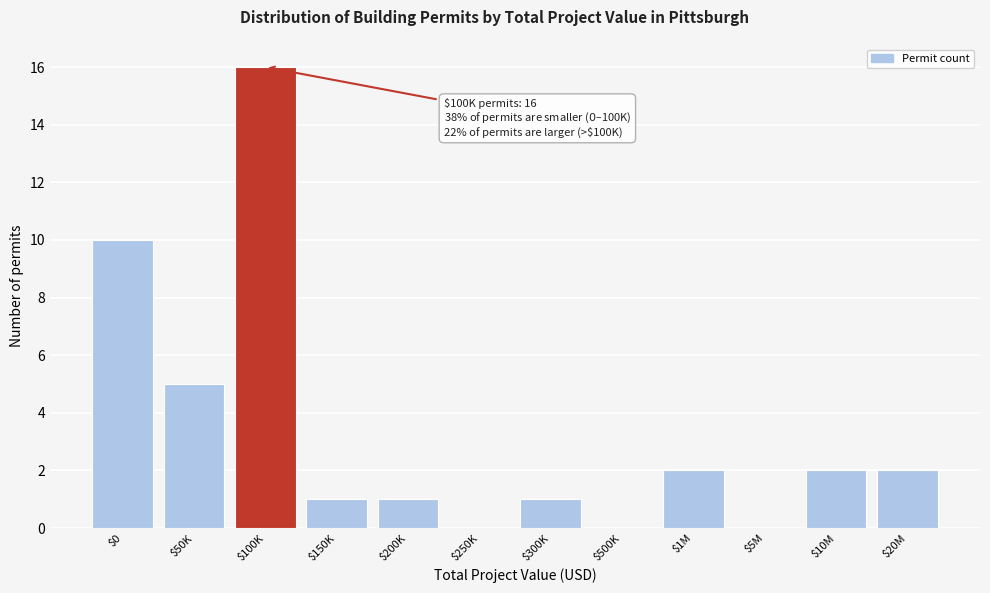

The value at $250K is 0. True or false?

True